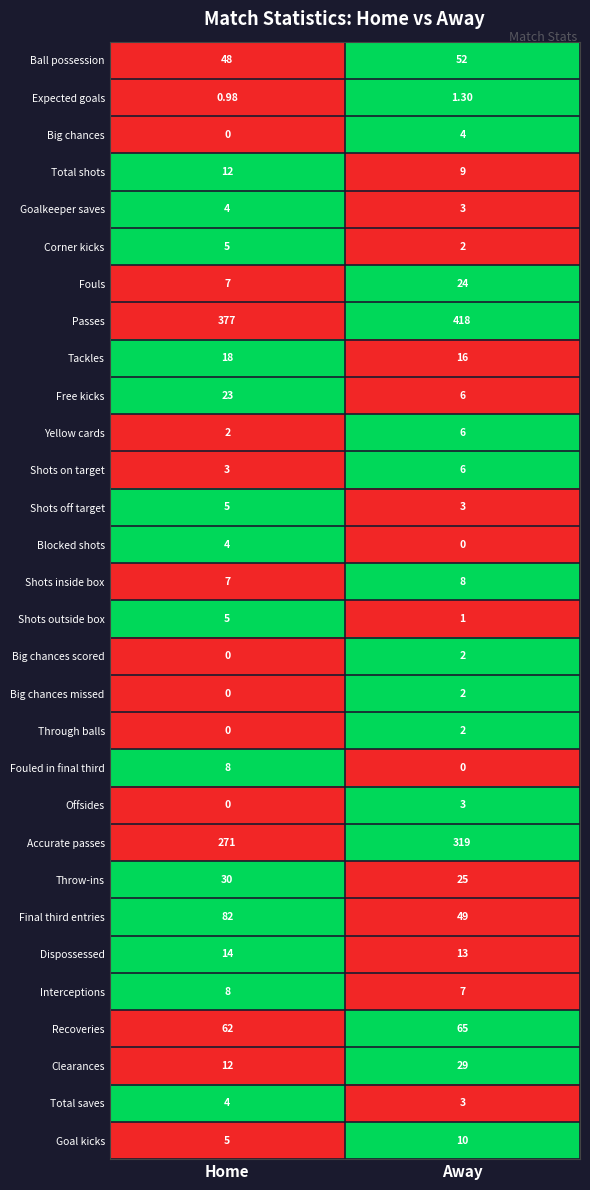

Which label corresponds to the largest value in the chart?

Away